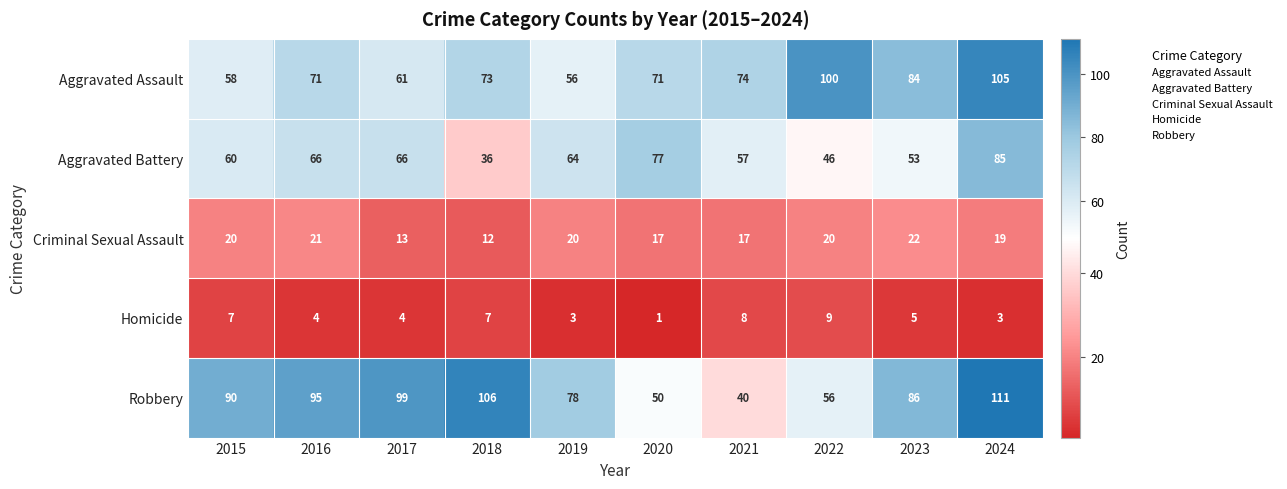

Which series changed the most between 2020 and 2024?

Robbery